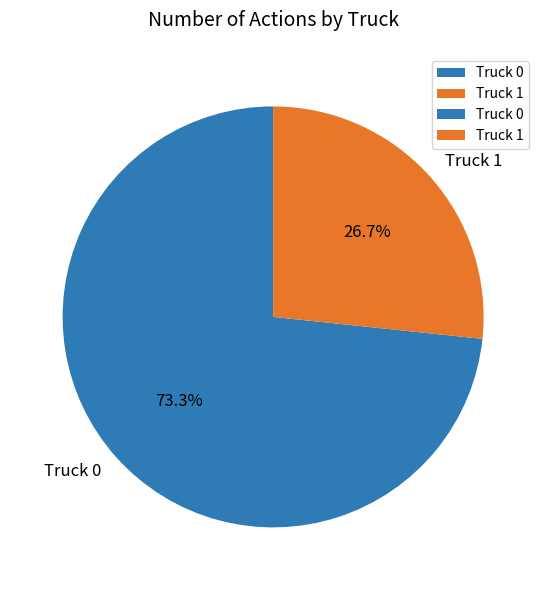

To the nearest percent, what portion does Truck 0 represent?

73%